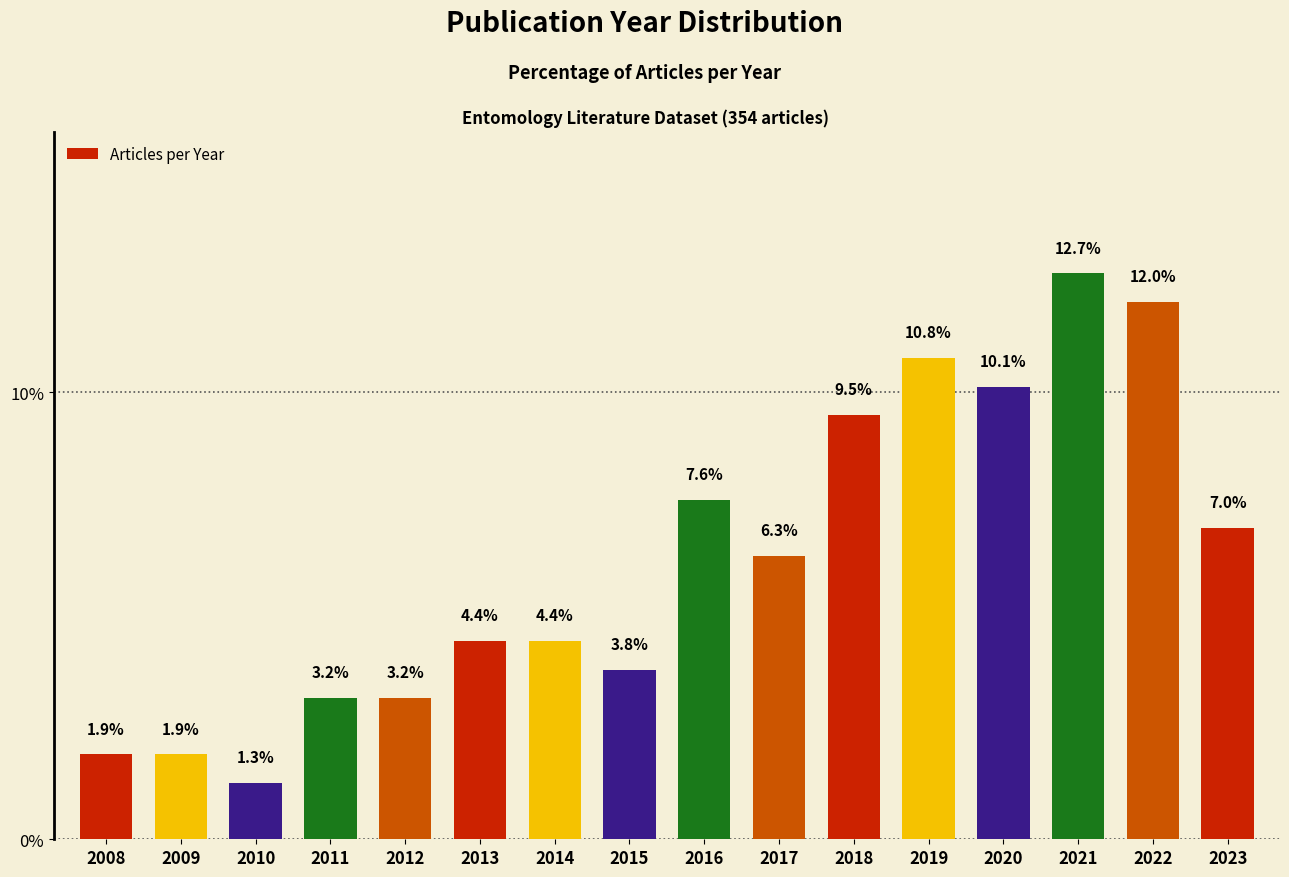

At which category does the chart reach its minimum across all series?

2010